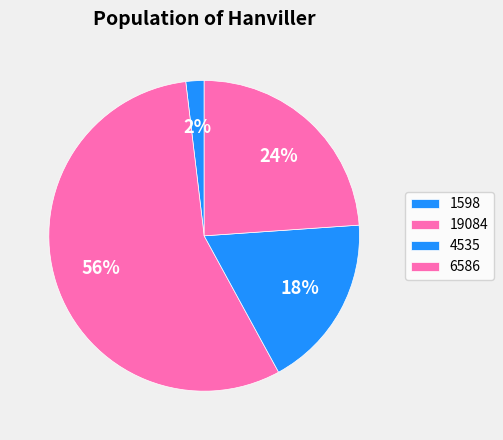

Is there any slice that represents more than half of the pie?

Yes